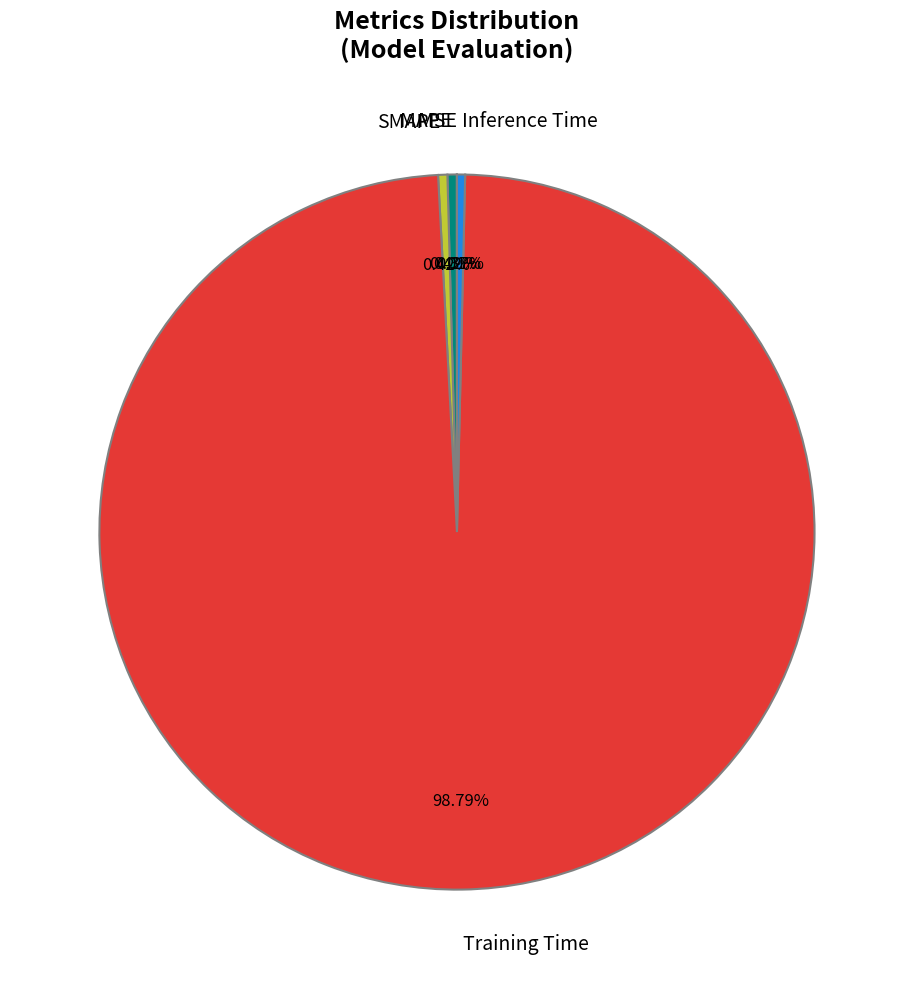

The Training Time slice represents 99% of the pie. True or false?

True